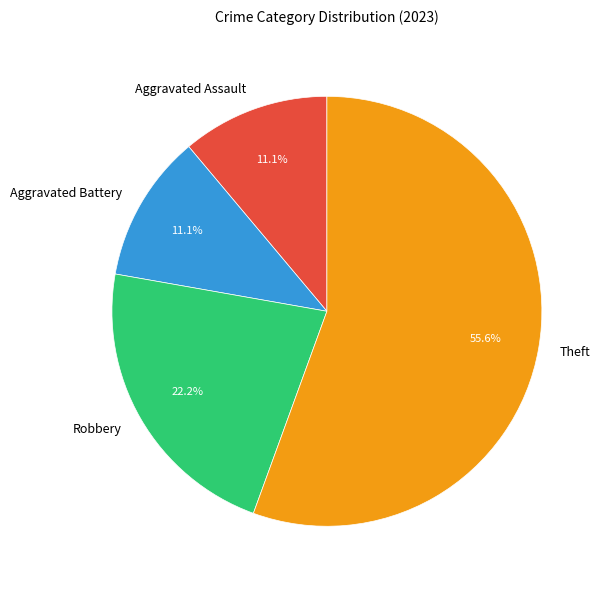

What percentage is NOT represented by Robbery?

77.8%